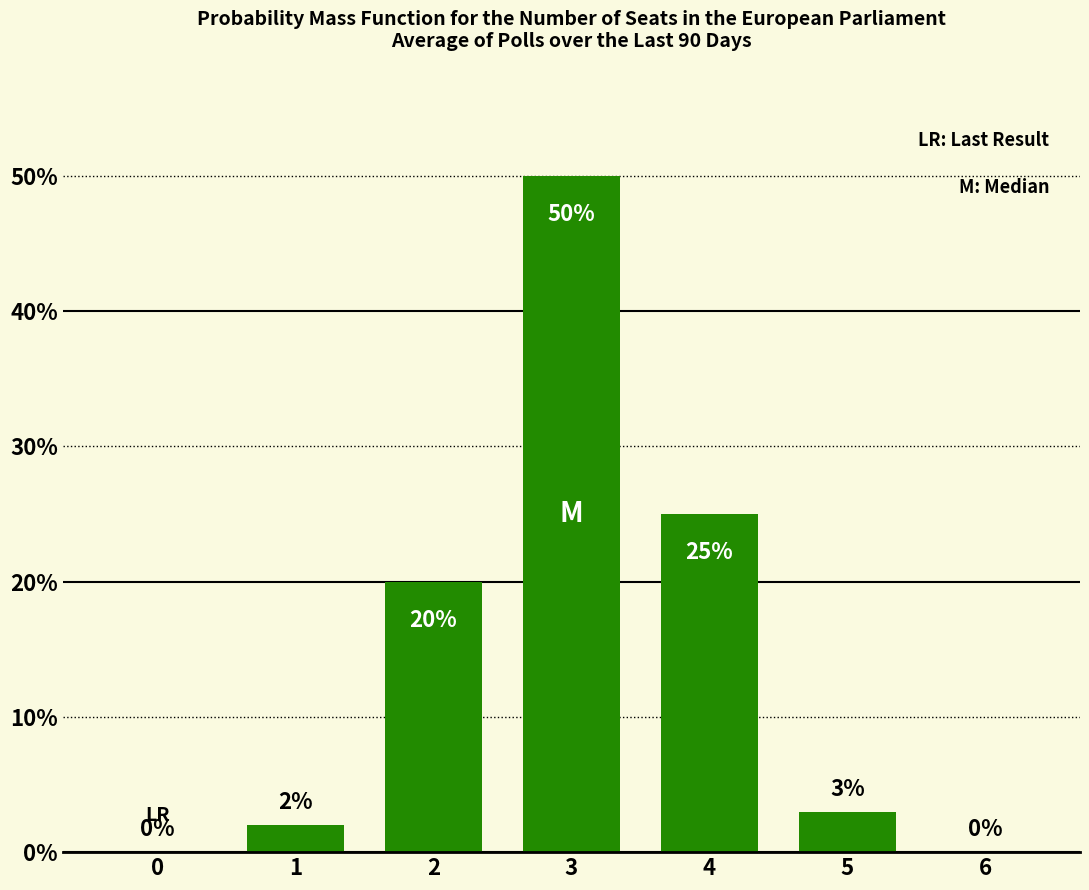

What is the maximum value shown in the chart?

50